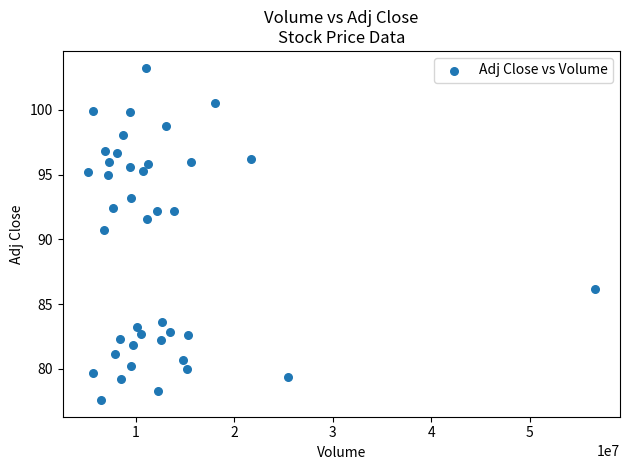

What is the range of X values (max minus min)?

51436567.0